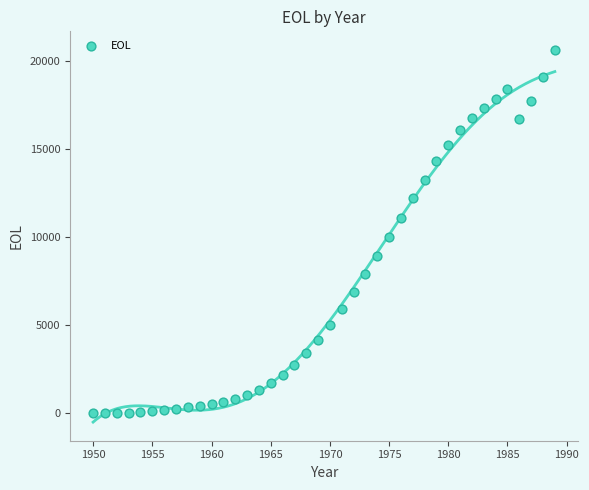

What Y value in the scatter plot is closest to 10305?

10013.8